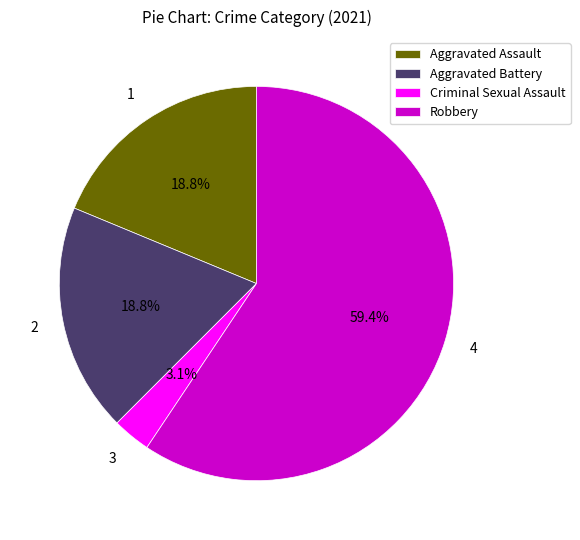

Is it true that Robbery is 59% of the pie?

True